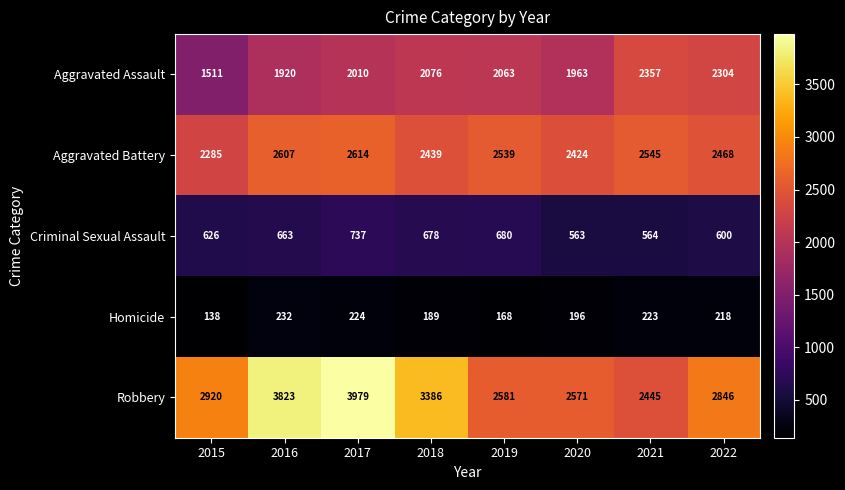

The Homicide series shows 393 at 2016. True or false?

False